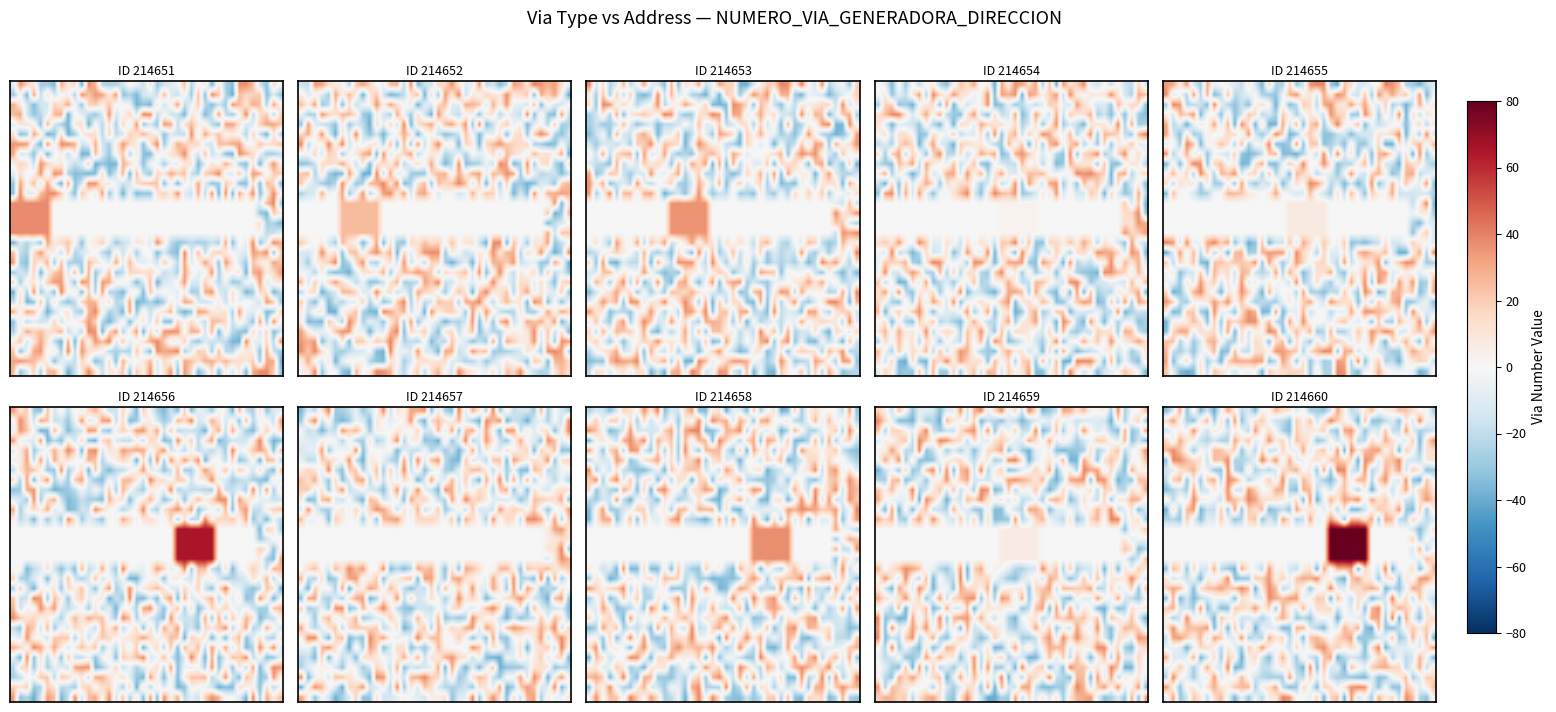

Which has a higher value, 37 or 3?

37